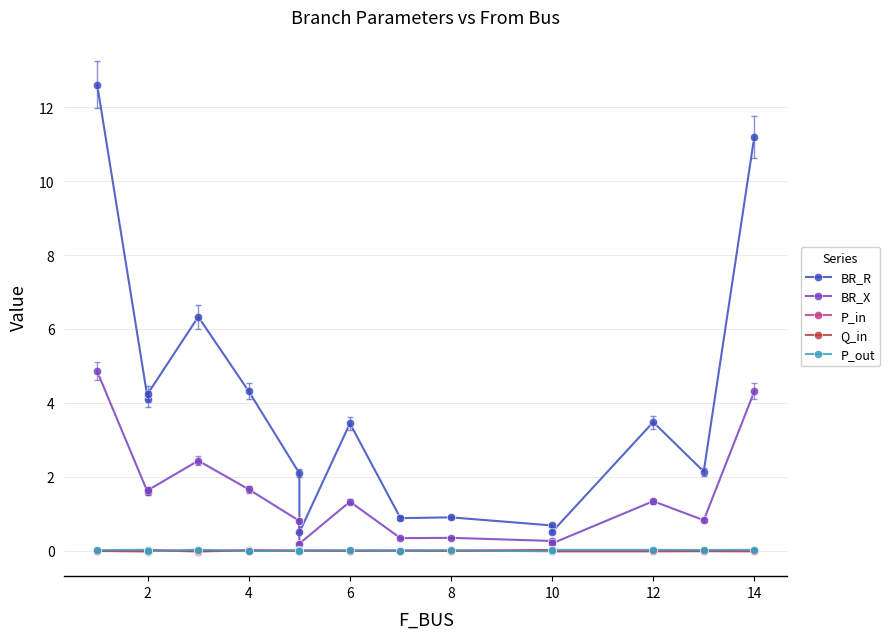

What is the minimum value for BR_R?

0.5